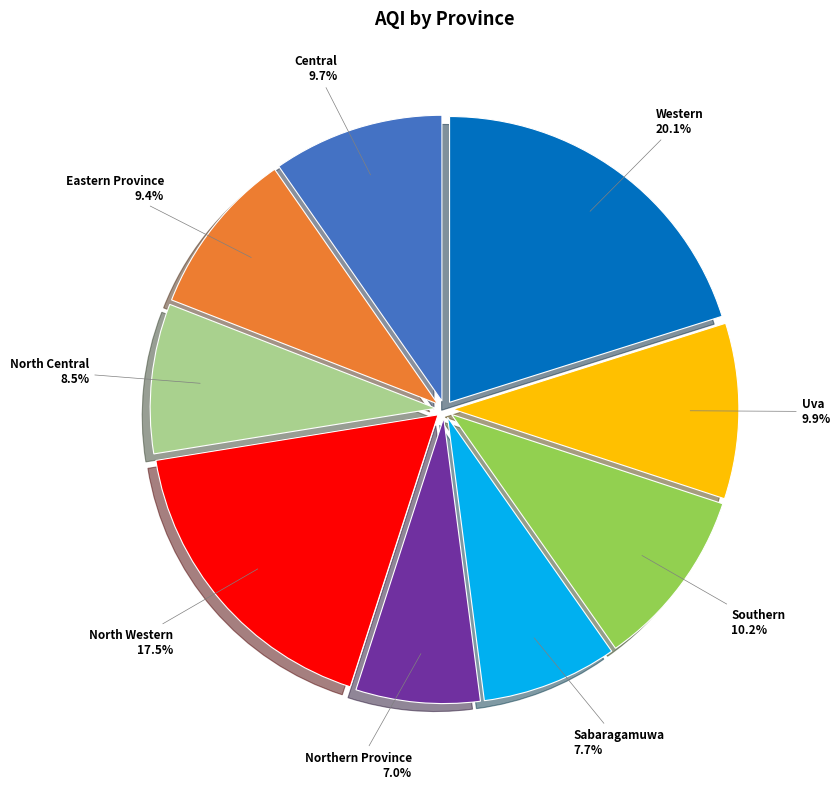

Between North Western and Uva, which is larger?

North Western